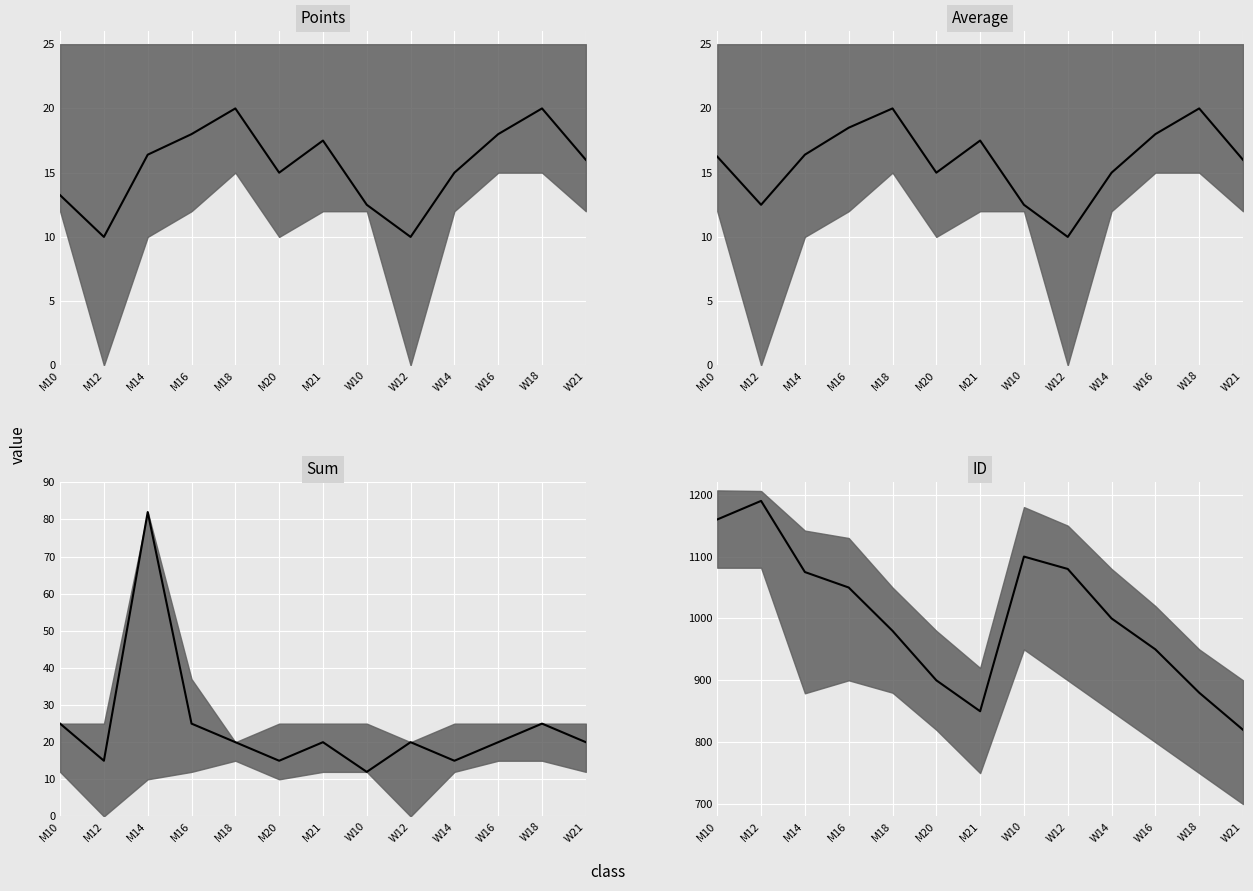

At which category does Average median reach its first local valley?

M12